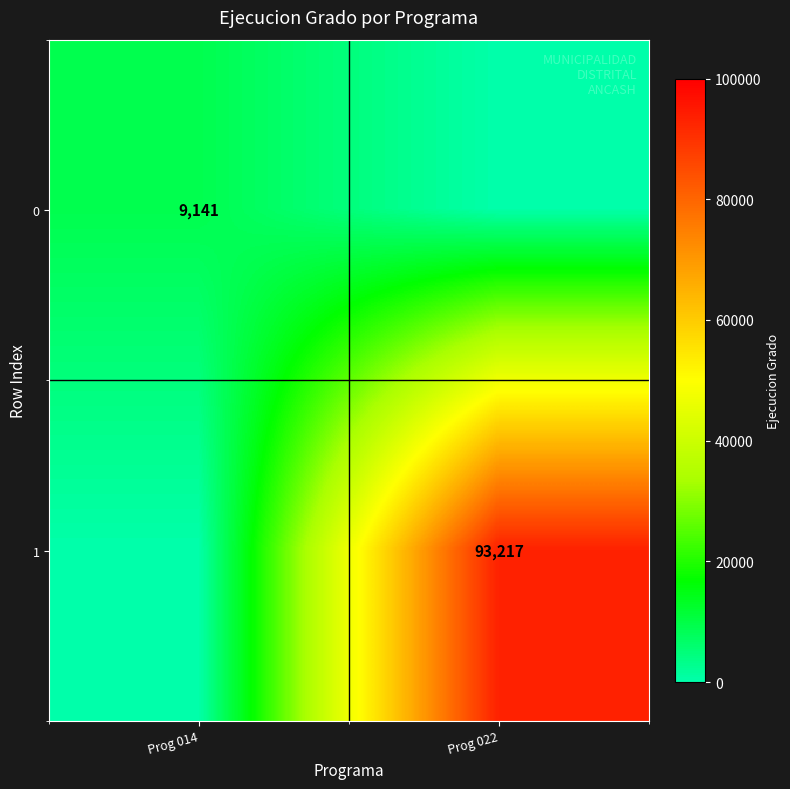

How many series are shown in this chart?

2